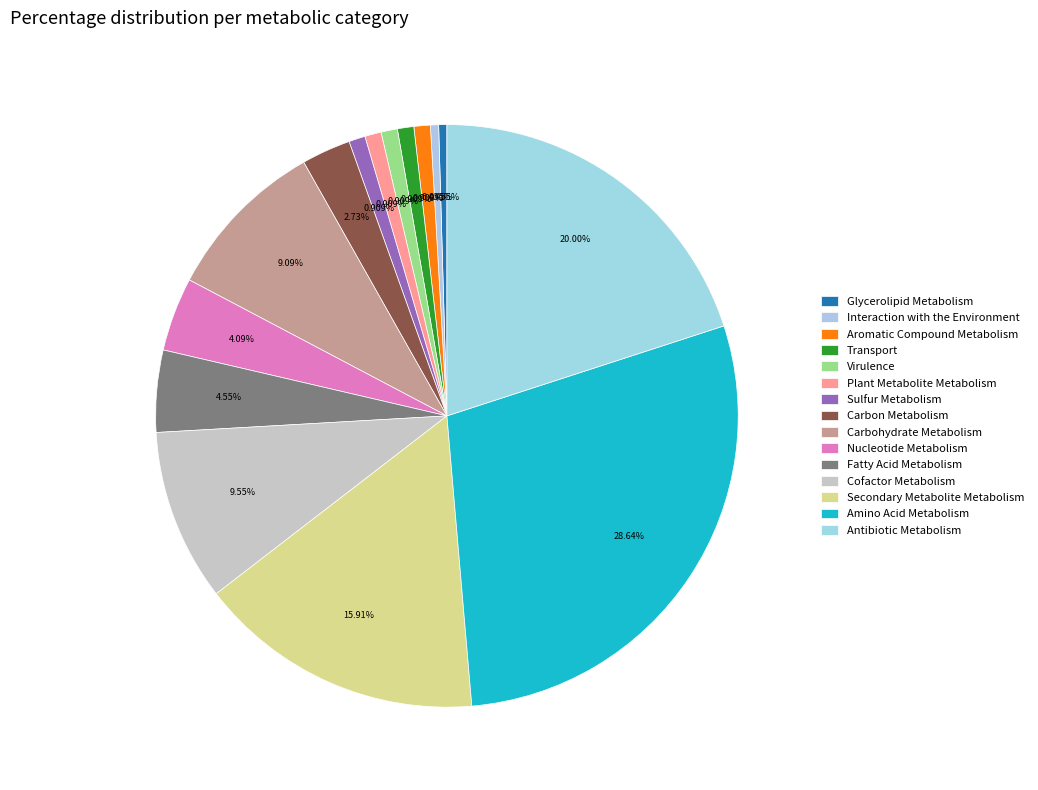

The Cofactor Metabolism slice represents 1% of the pie. True or false?

False